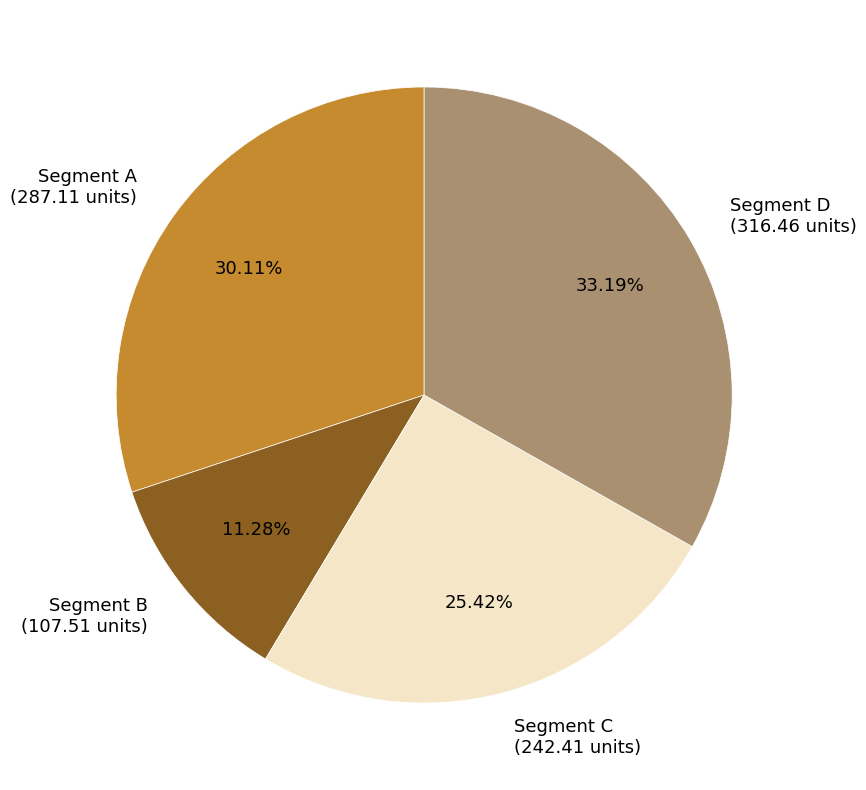

Does any single category account for the majority?

No